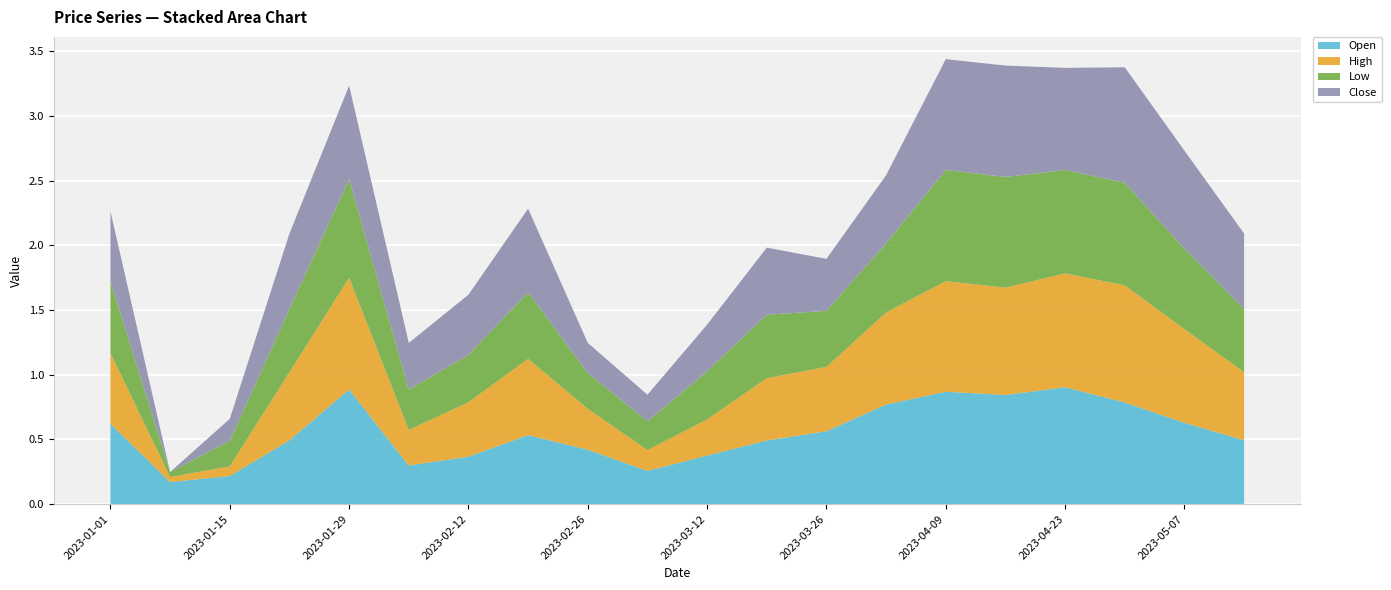

Reading left to right, list all the values displayed in this chart.

Open: 0.6	0.2	0.2	0.5	0.9	0.3	0.4	0.5	0.4	0.3	0.4	0.5	0.6	0.8	0.9	0.8	0.9	0.8	0.6	0.5
High: 0.5	0.0	0.1	0.5	0.9	0.3	0.4	0.6	0.3	0.2	0.3	0.5	0.5	0.7	0.9	0.8	0.9	0.9	0.7	0.5
Low: 0.6	0.0	0.2	0.5	0.8	0.3	0.4	0.5	0.3	0.2	0.4	0.5	0.4	0.5	0.9	0.9	0.8	0.8	0.6	0.5
Close: 0.5	0.0	0.2	0.6	0.7	0.4	0.5	0.6	0.2	0.2	0.4	0.5	0.4	0.5	0.9	0.9	0.8	0.9	0.8	0.6